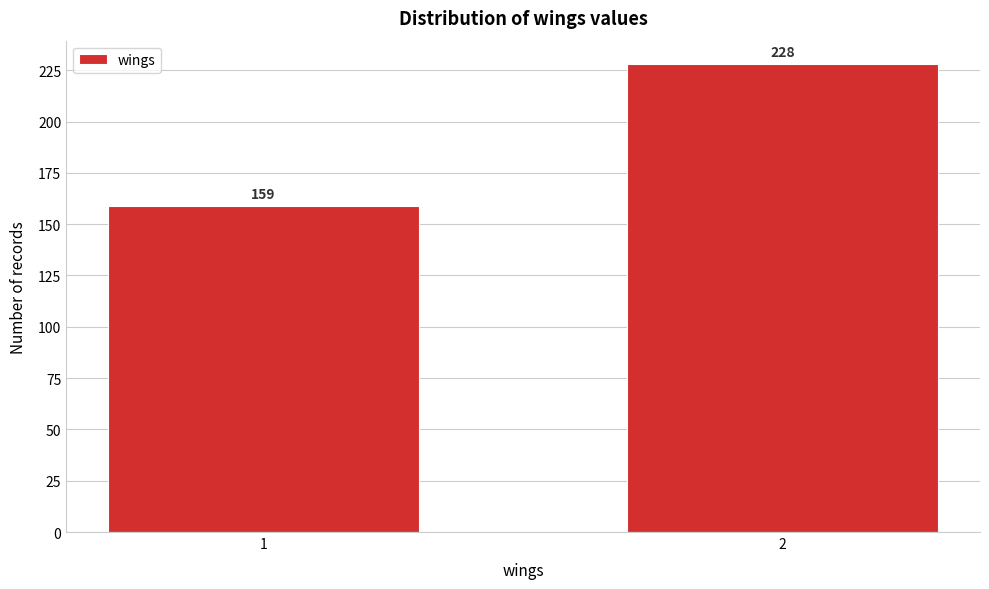

Reading left to right, what are all the values shown in this chart?

159	228